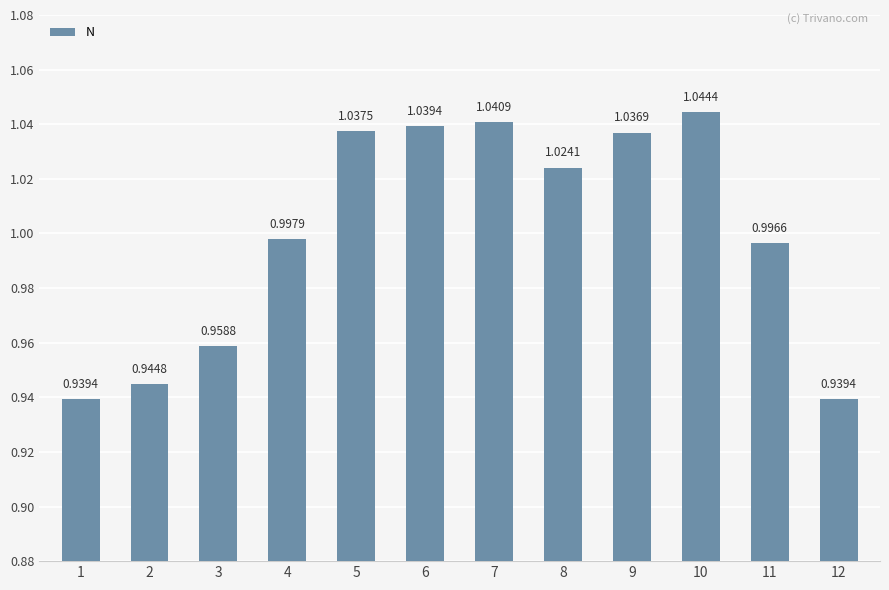

What is the sum of the values at 7 and 2?

2.0